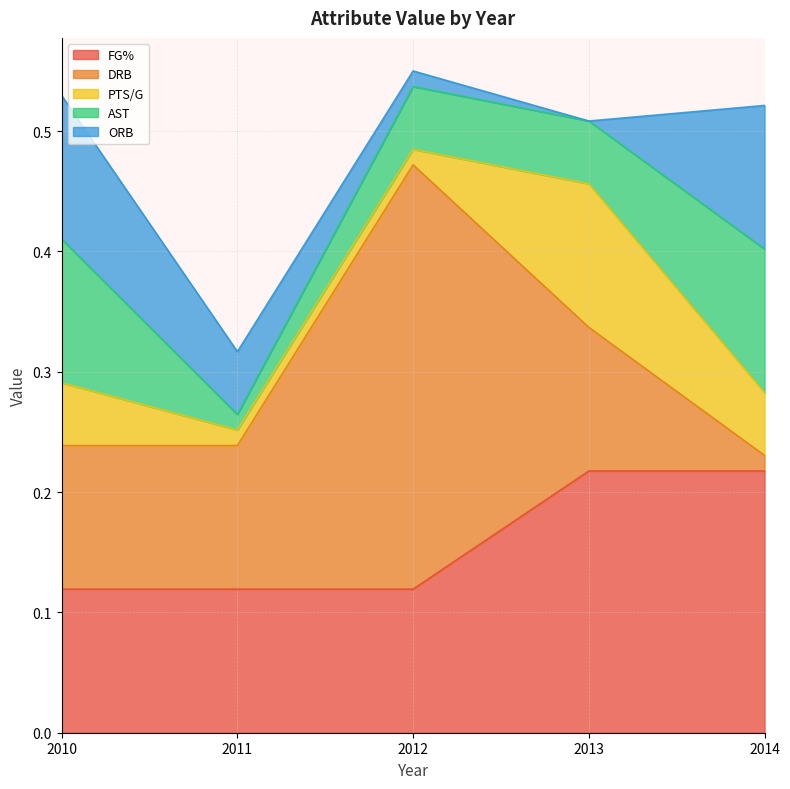

Rank the categories by FG% value from lowest to highest.

2012, 2011, 2010, 2014, 2013